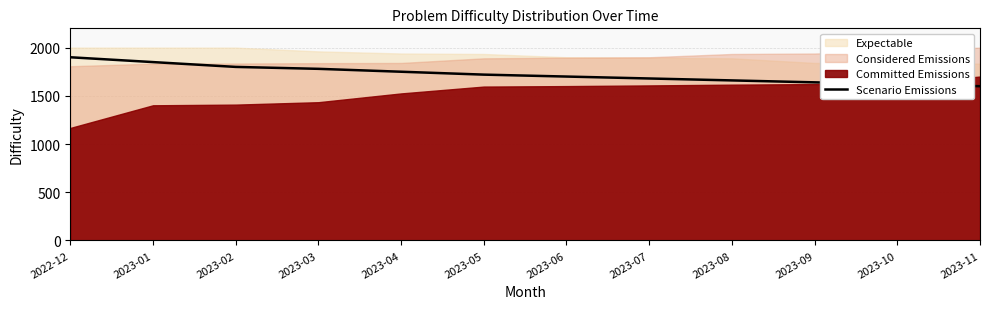

What is the change in value from 2023-01 to 2023-10?

-230